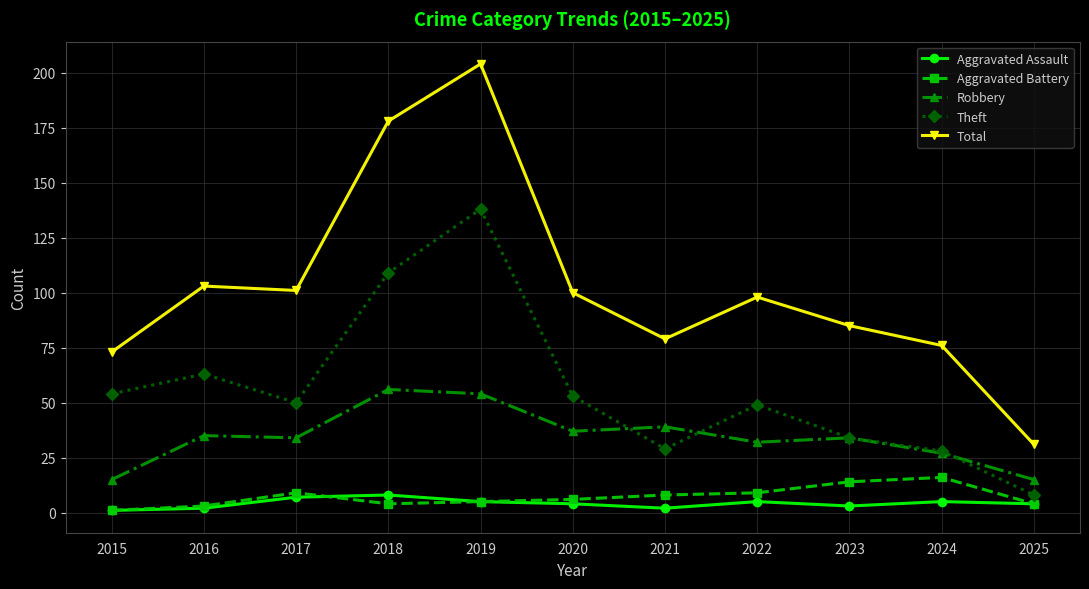

True or false: Robbery has more than 1 points higher than both neighbors.

True